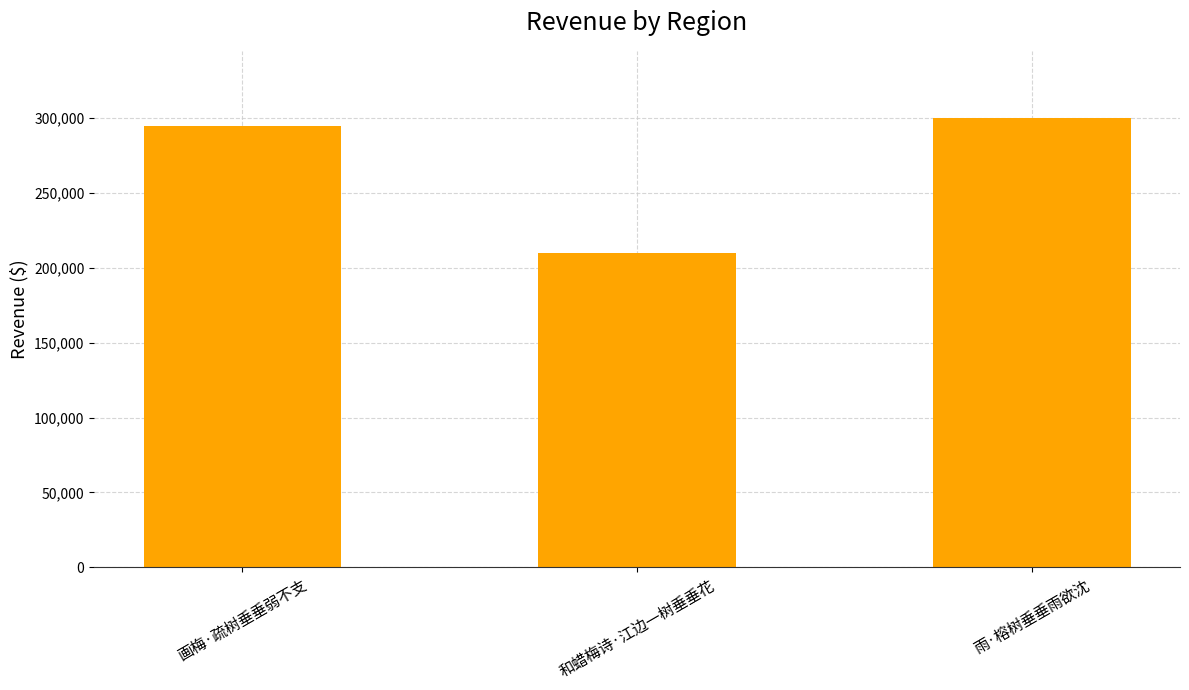

What is the maximum value shown in the chart?

299932